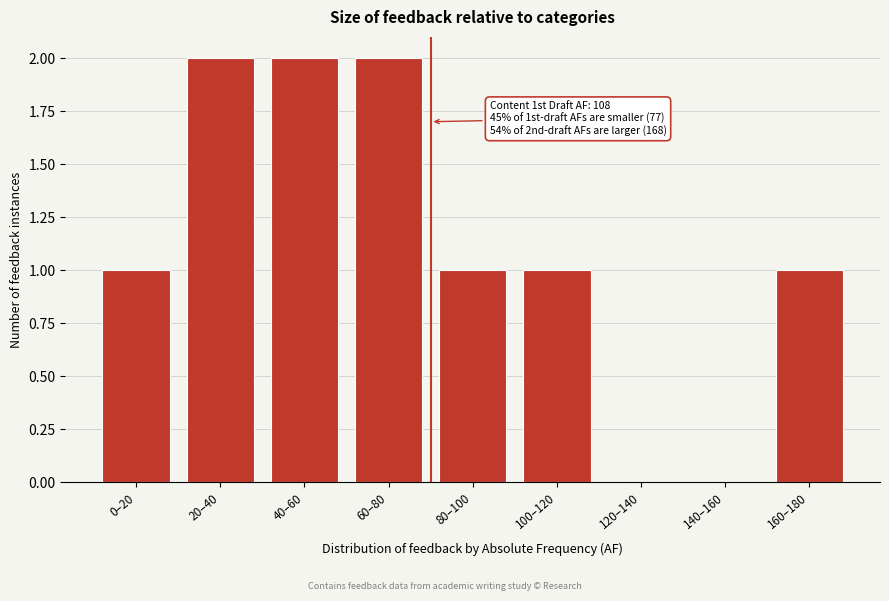

Reading left to right, transcribe all the data shown in this chart.

0–20=1	20–40=2	40–60=2	60–80=2	80–100=1	100–120=1	120–140=0	140–160=0	160–180=1